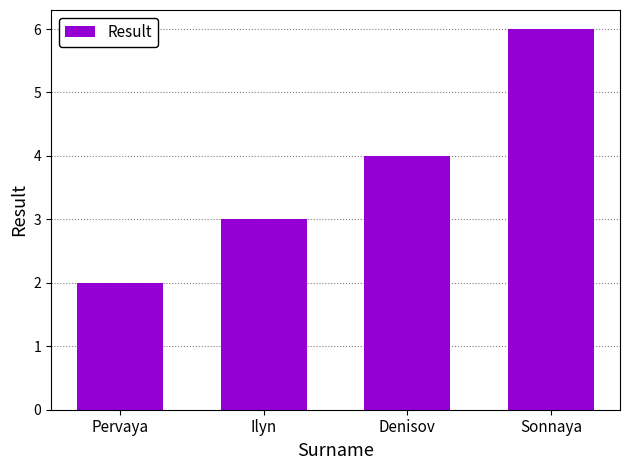

Rank the categories by value from lowest to highest.

Pervaya, Ilyn, Denisov, Sonnaya